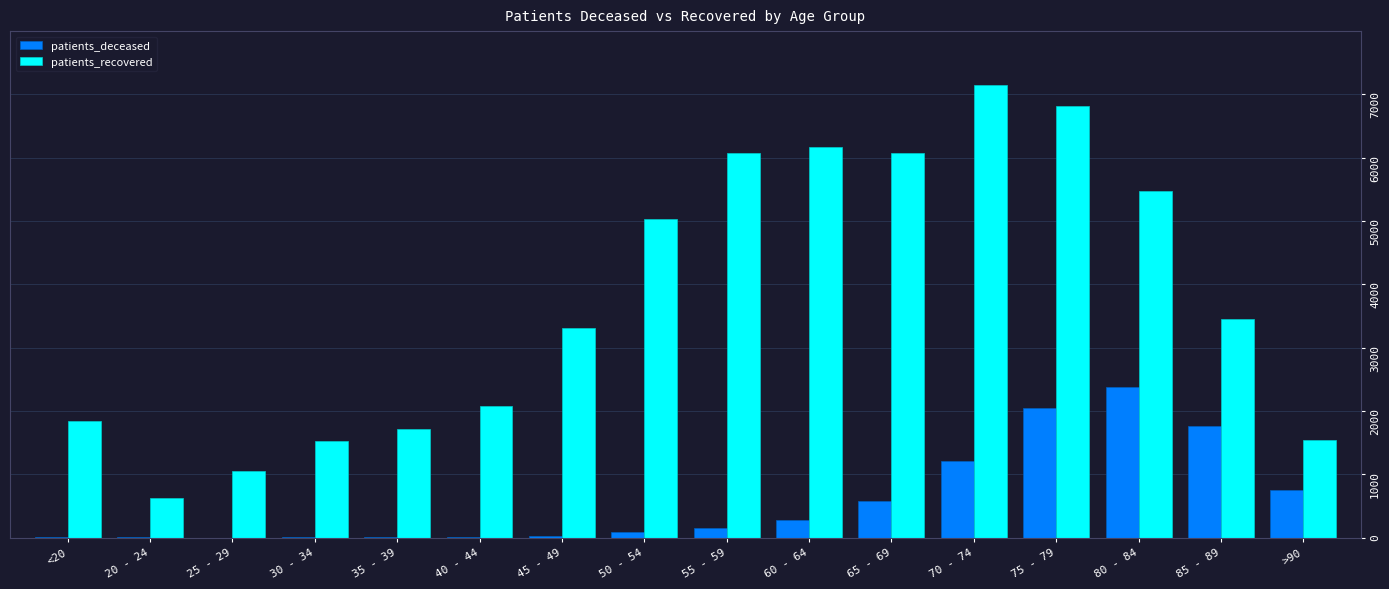

What is the maximum value for patients_deceased?

2380